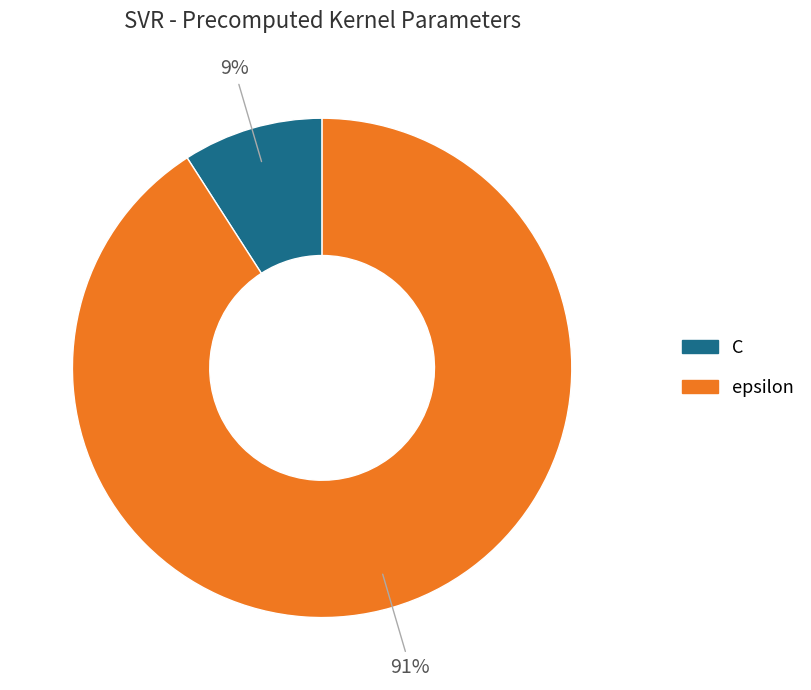

What is the smallest slice in the pie chart?

C